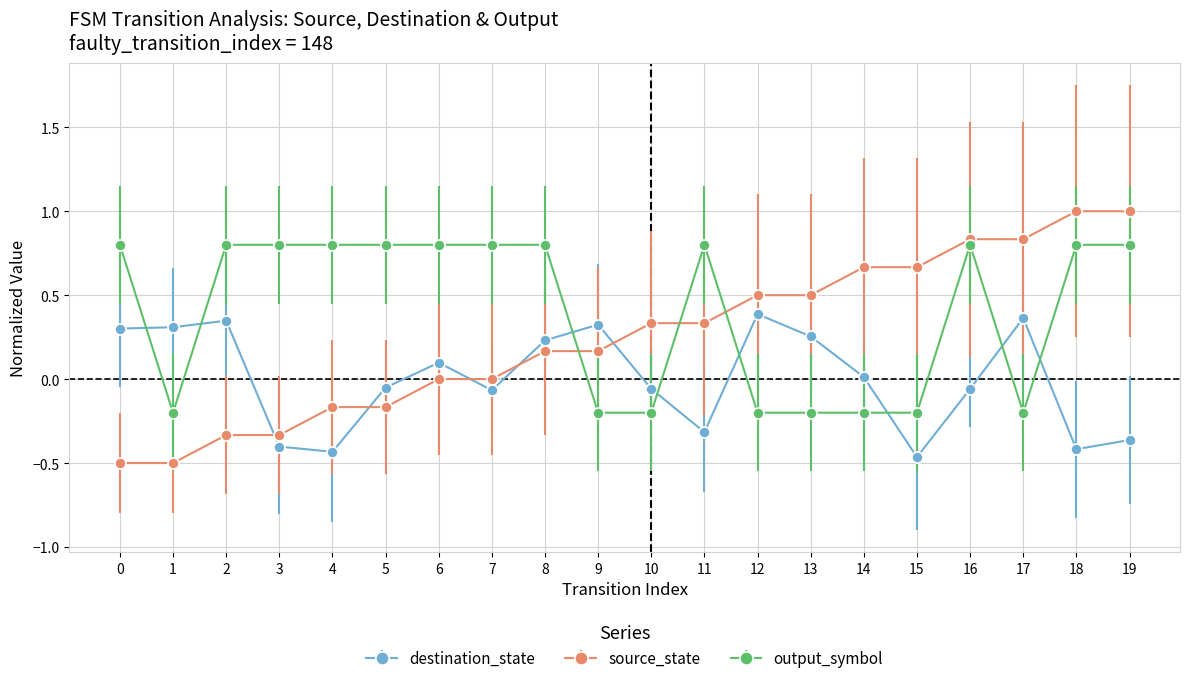

Where is the first local minimum for output_symbol?

1